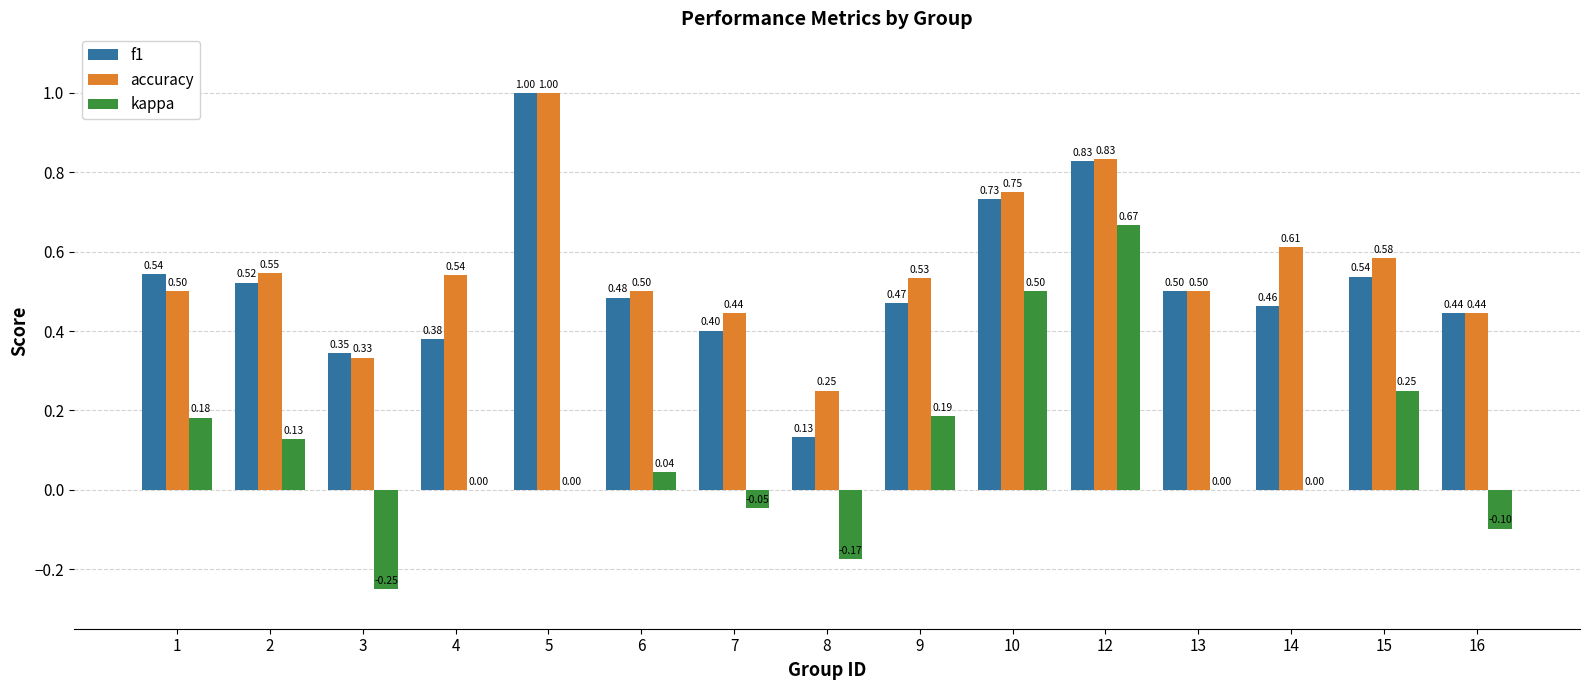

How many data points does each series have?

15